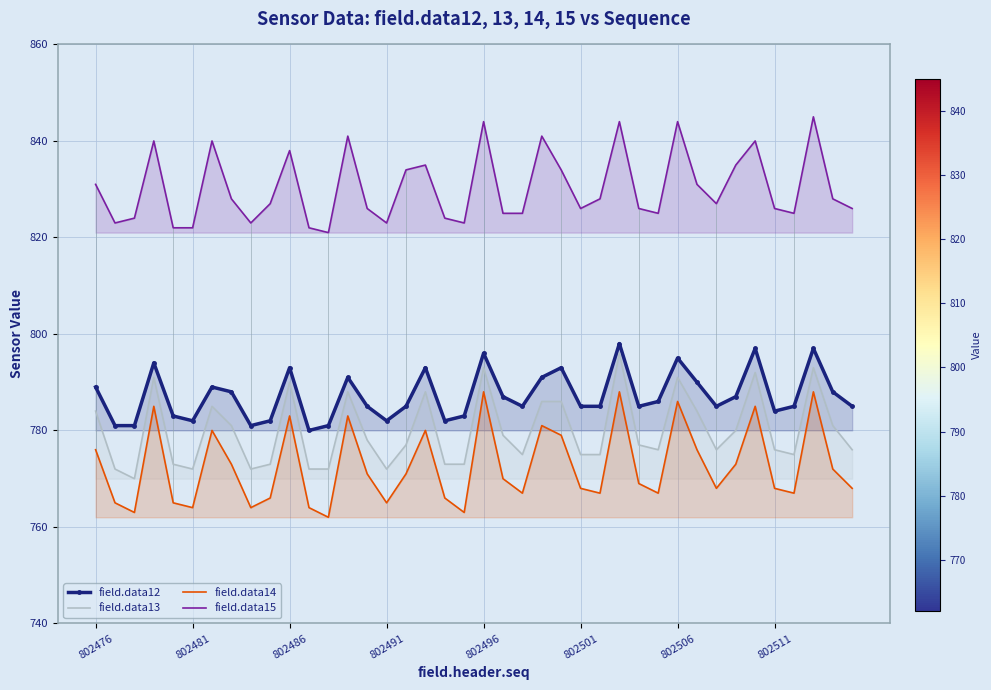

True or false: field.data13 and field.data14 intersect in this chart.

False